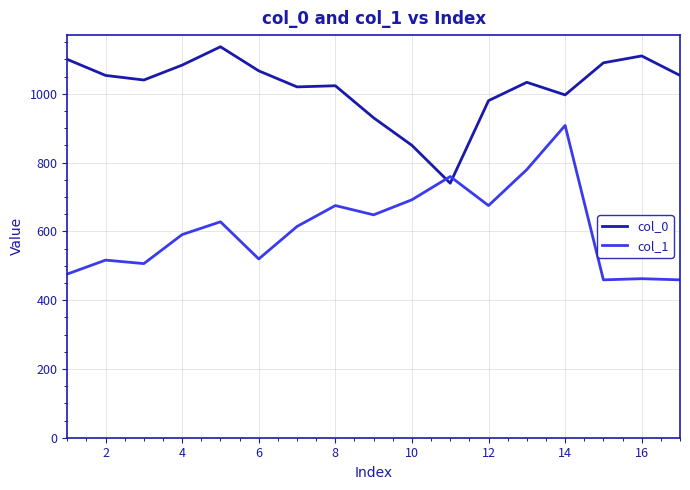

What is the smallest value displayed?

459.0